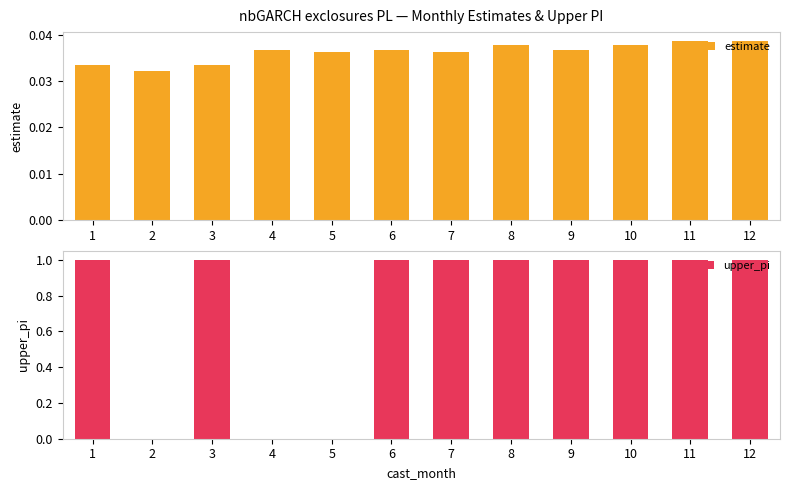

Does the chart contain stacked bars?

No